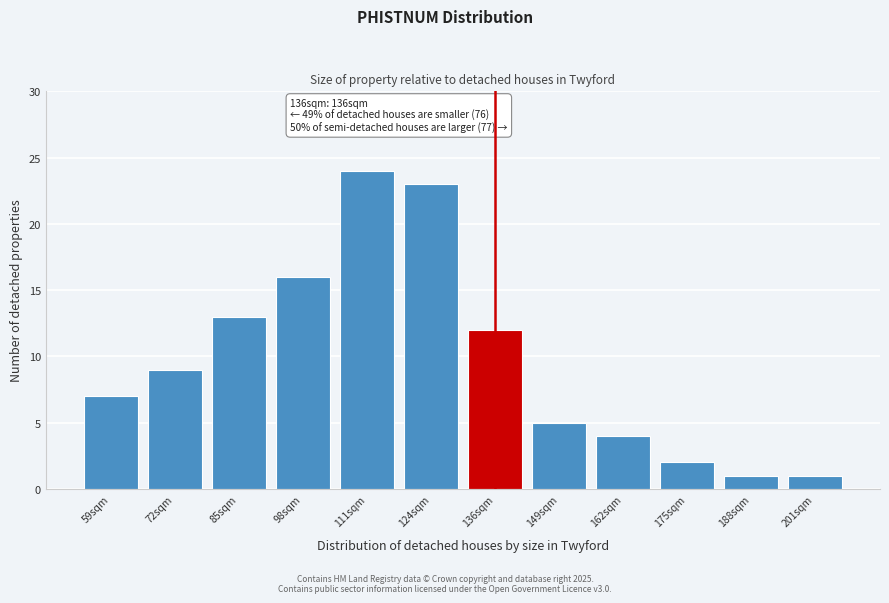

Reading left to right, list all the values displayed in this chart.

59sqm=7	72sqm=9	85sqm=13	98sqm=16	111sqm=24	124sqm=23	136sqm=12	149sqm=5	162sqm=4	175sqm=2	188sqm=1	201sqm=1